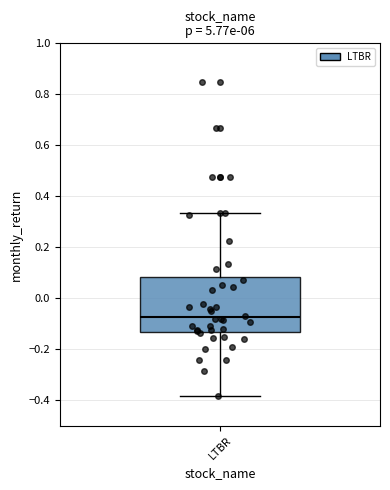

Read this box plot against the y-axis: the position of the median line, the range covered by the box, and the ends of both whiskers. The values are not printed on the chart, so give them approximately, as read against the axis.

median -0.08, box -0.14 to 0.08, whiskers -0.38 to 0.34